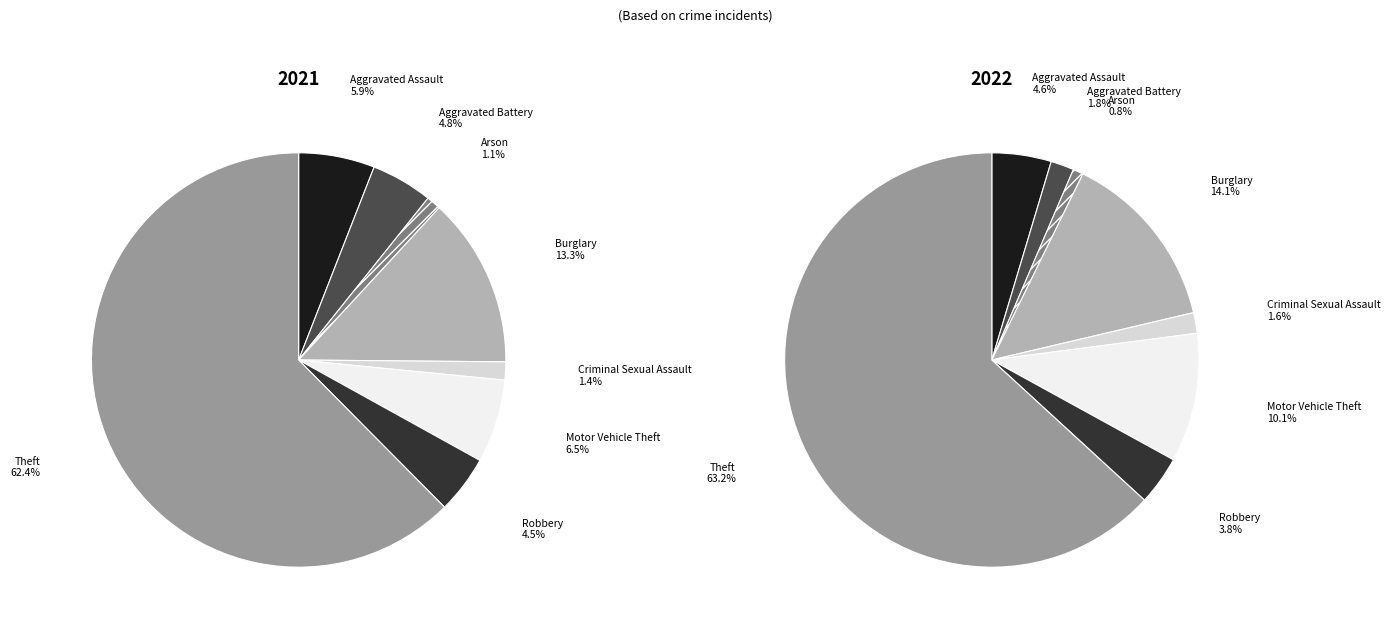

To the nearest percent, what is the difference between the largest and smallest slice percentages?

61%